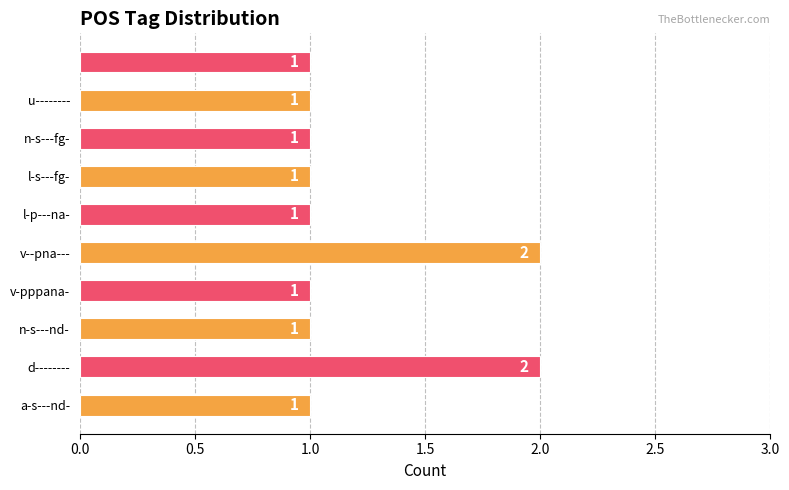

What is the sum of all values?

12